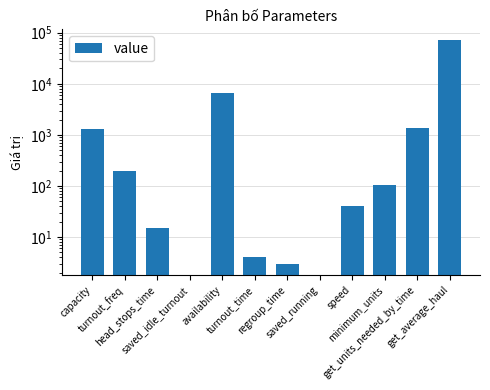

Where is the data nearest to the value 35176?

availability